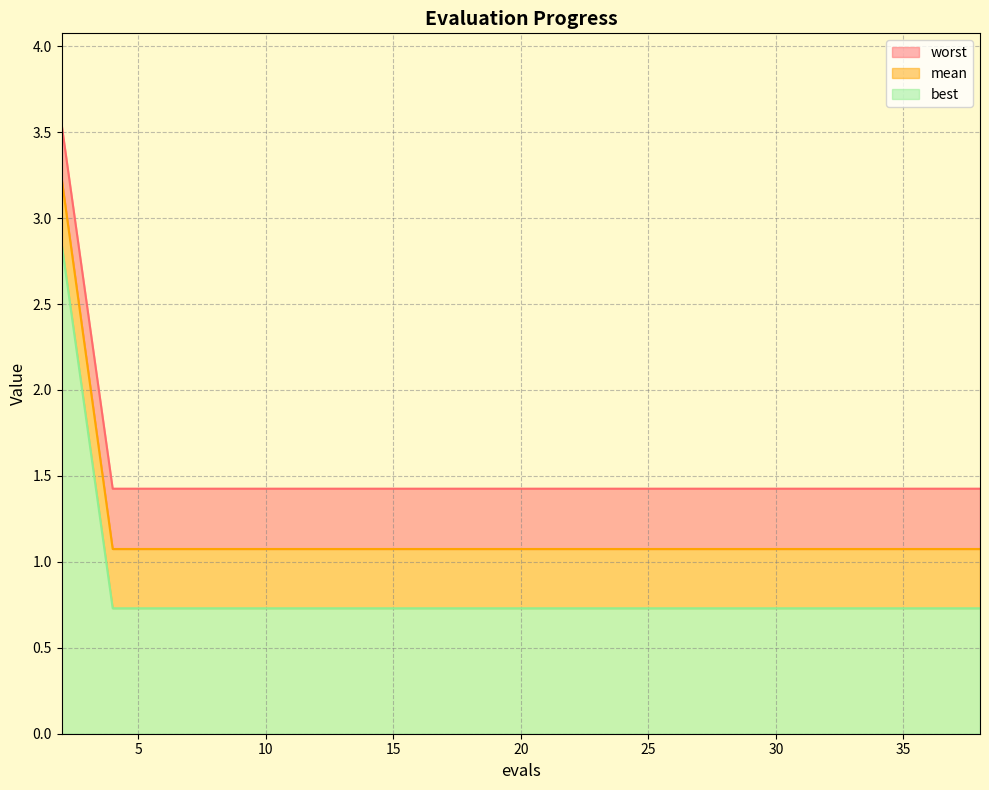

List the series in order of their peak value, highest first.

worst, mean, best